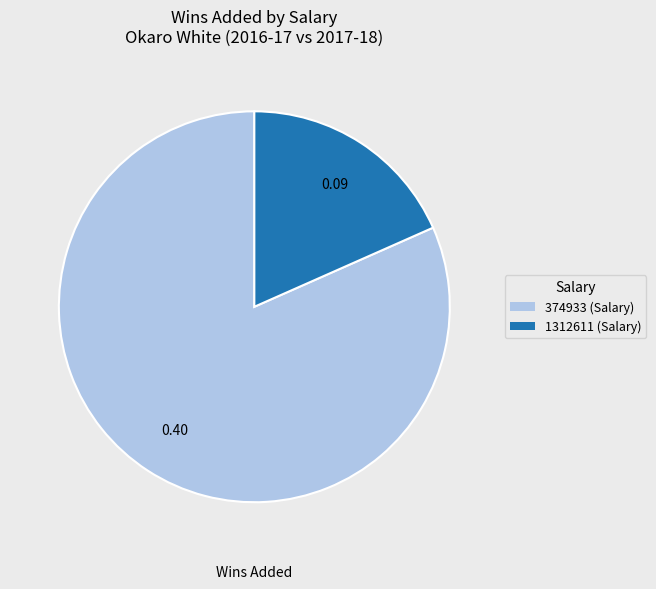

Which category has the smallest portion of the pie?

1312611